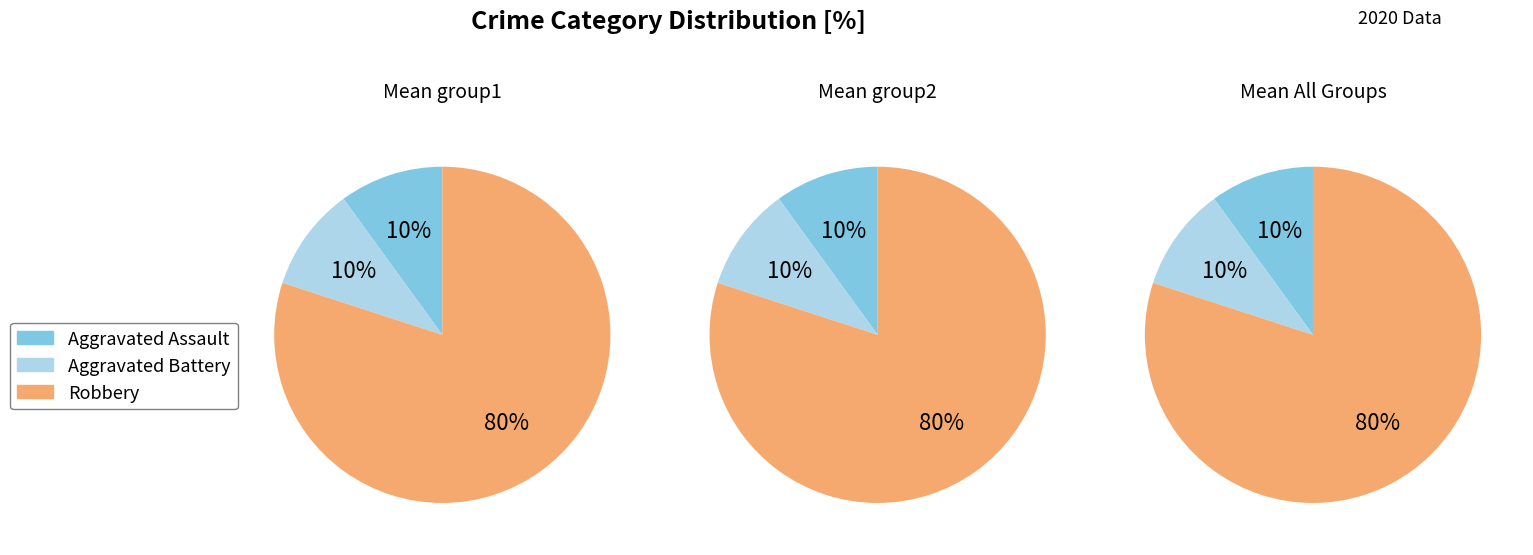

What is the total percentage of Aggravated Assault and Aggravated Battery?

20.0%